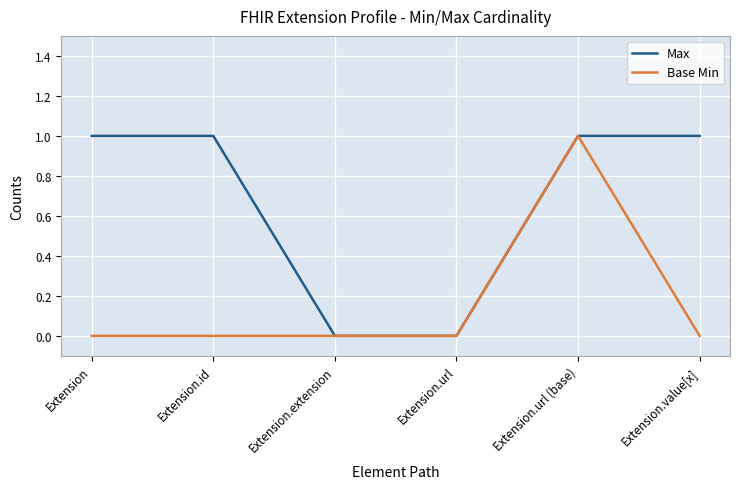

What is the maximum value for Base Min?

1